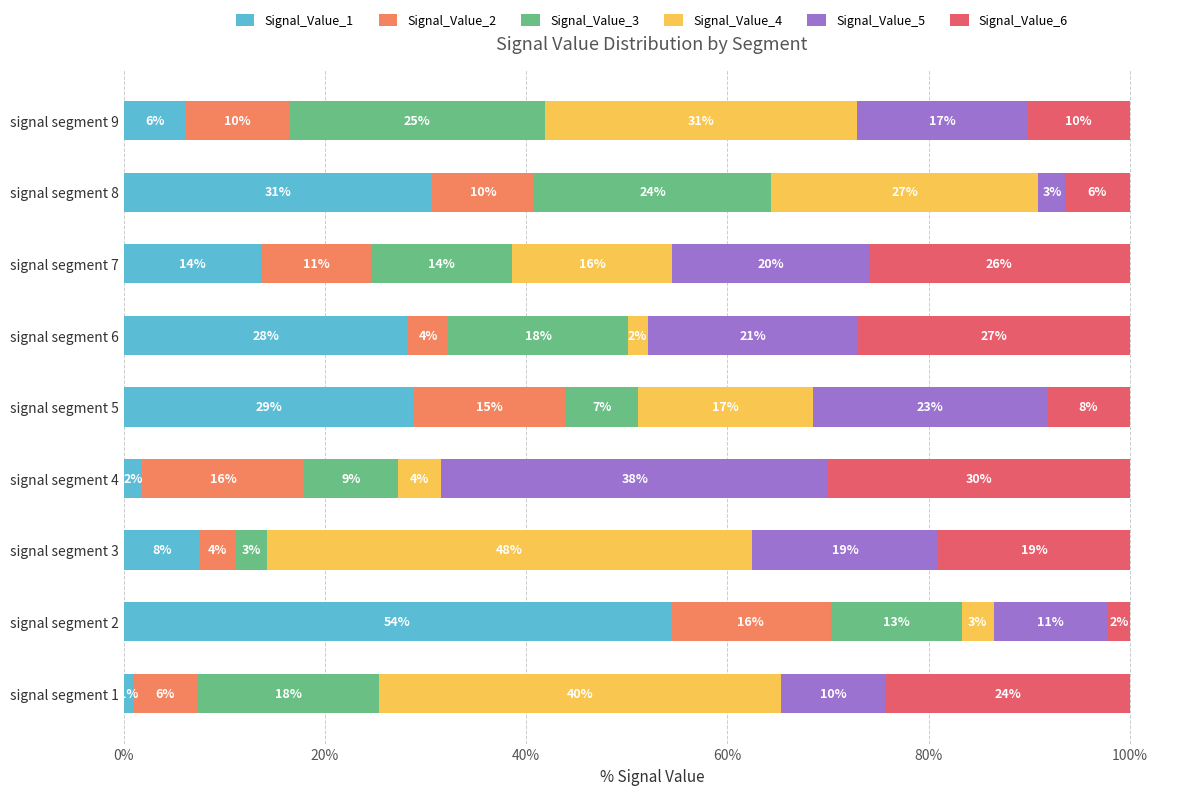

What are all the series names shown in the legend?

Signal_Value_1, Signal_Value_2, Signal_Value_3, Signal_Value_4, Signal_Value_5, Signal_Value_6